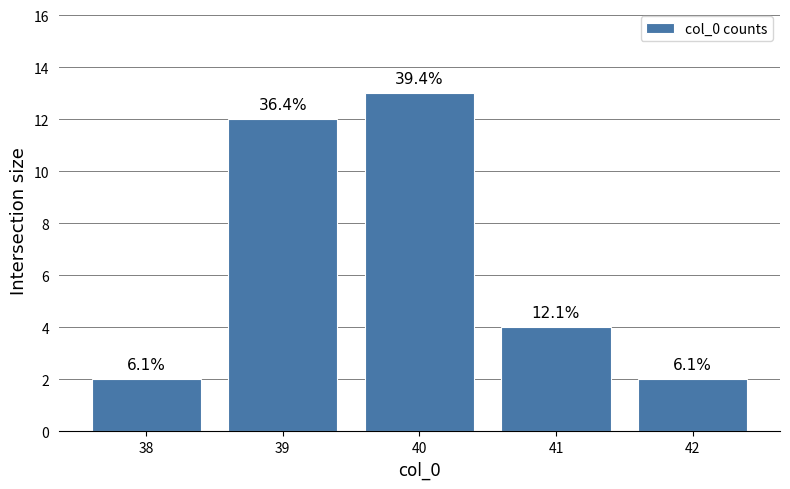

Reading left to right, extract all data points from this chart.

2	12	13	4	2